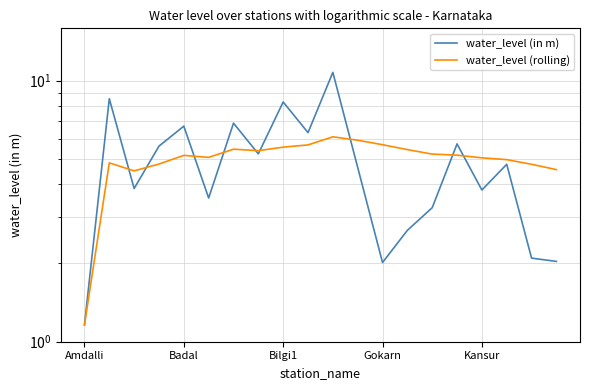

Is it true that water_level (in m) equals 3.1 at 19?

False